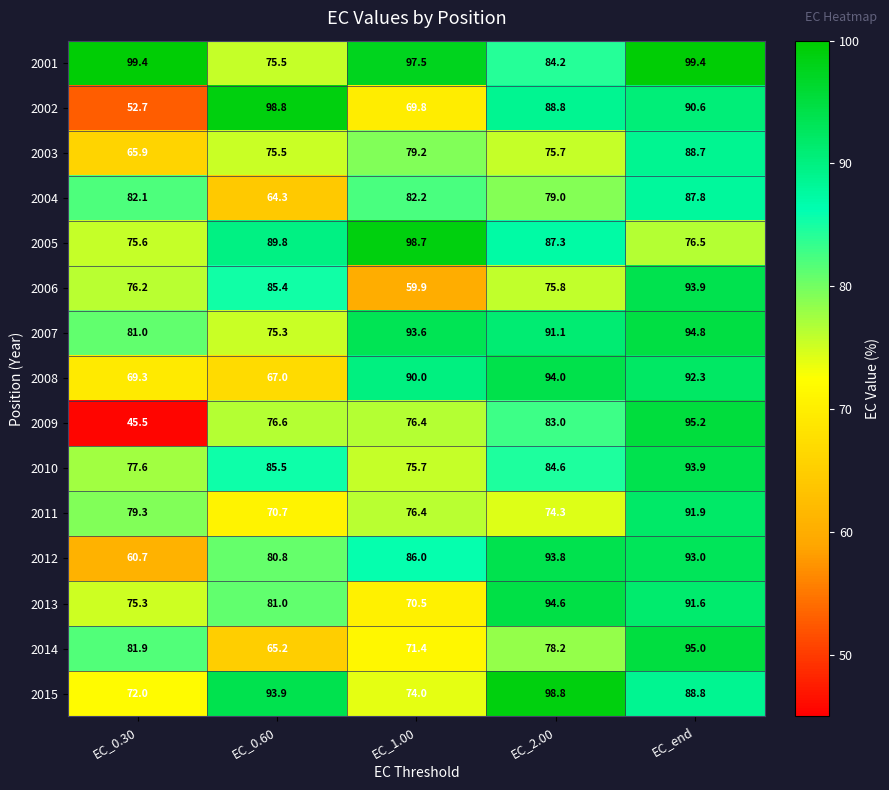

The value of 2009 at EC_0.30 is 14.5. True or false?

False